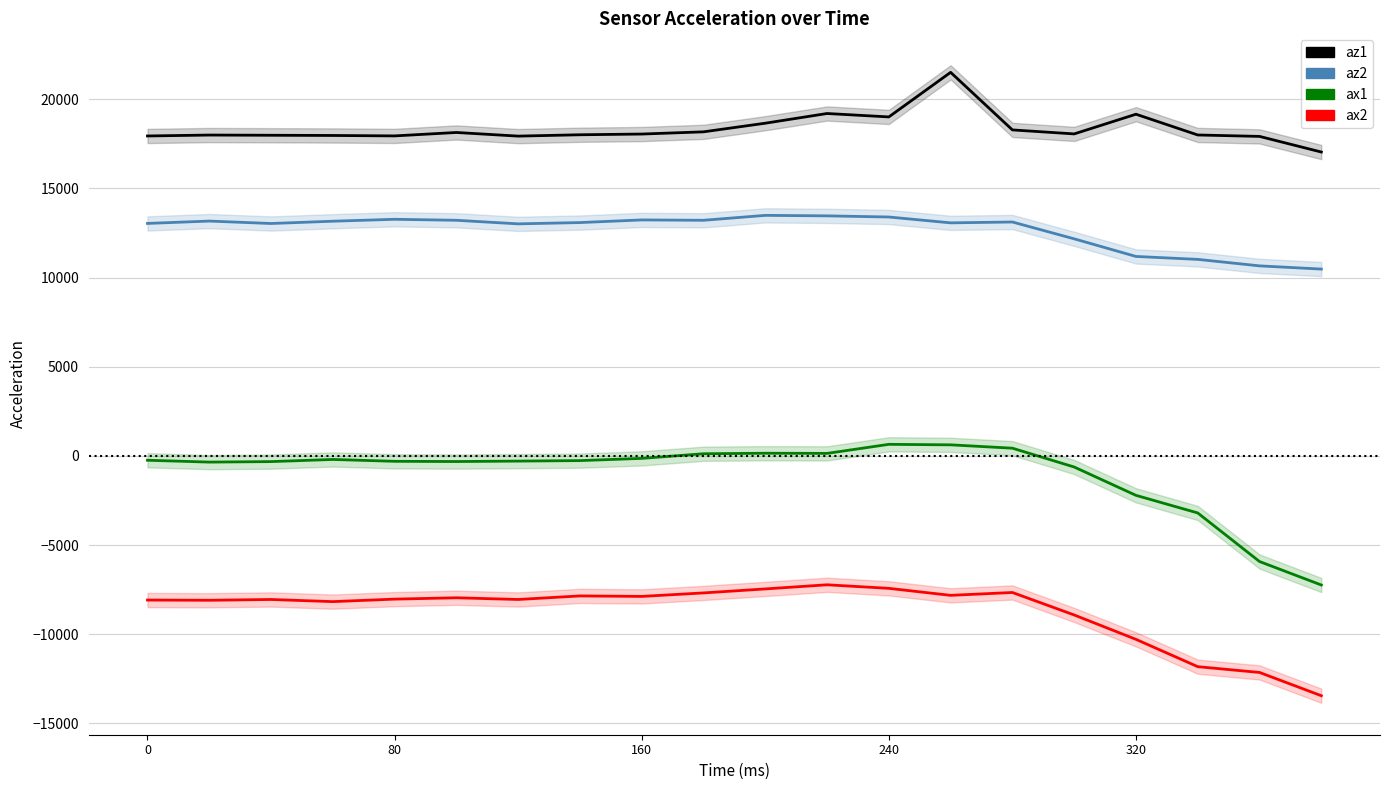

At 240, list the series in order from smallest to largest.

ax2, ax1, az2, az1